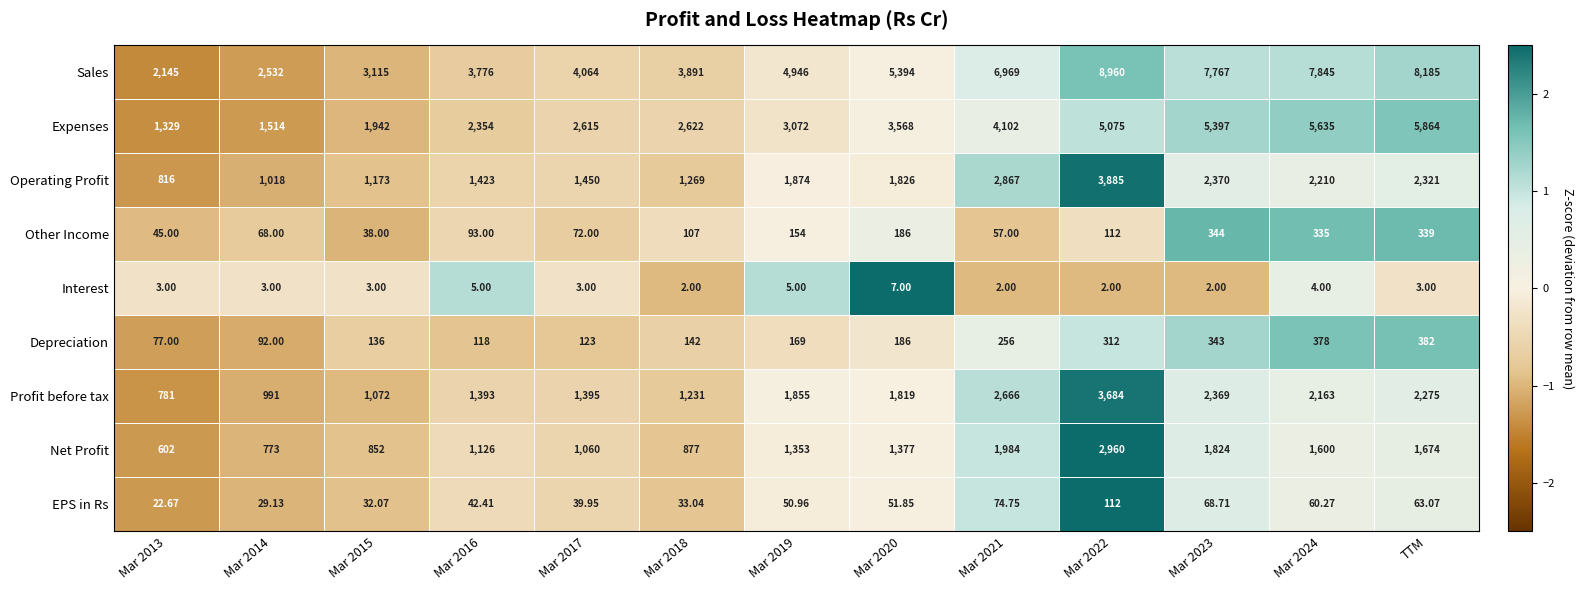

What is the difference between the highest and lowest values at Mar 2013?

2142.0